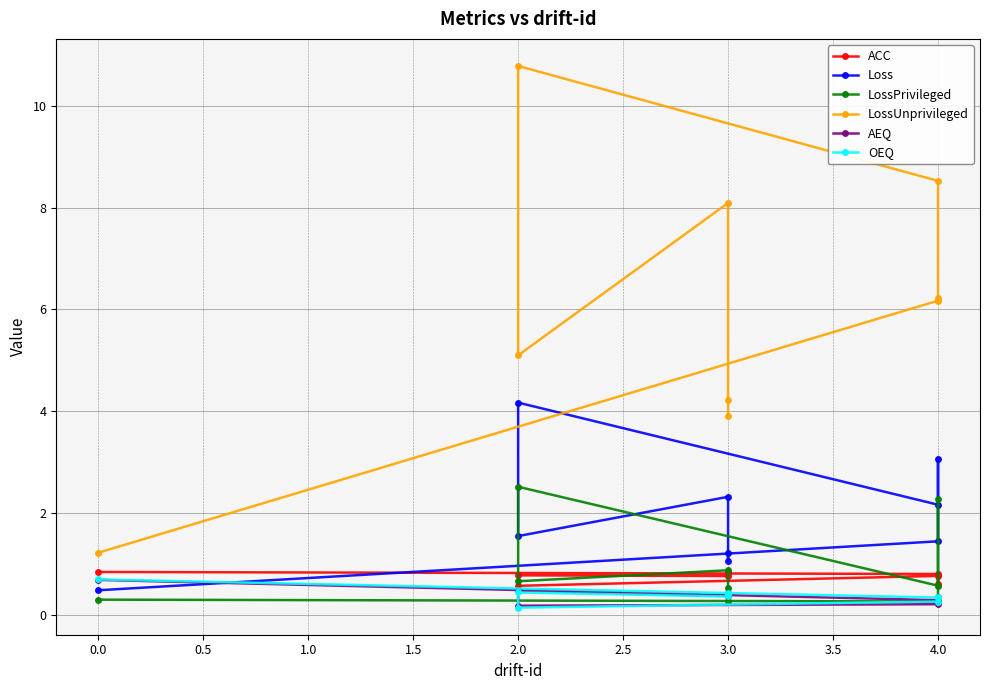

Reading left to right, what are all the values shown in this chart?

ACC: 0.8	0.8	0.6	0.8	0.6	0.8	0.8	0.8	0.8
Loss: 0.5	1.4	3.1	2.2	4.2	1.5	2.3	1.1	1.2
LossPrivileged: 0.3	0.3	2.3	0.6	2.5	0.7	0.9	0.3	0.5
LossUnprivileged: 1.2	6.2	6.2	8.5	10.8	5.1	8.1	4.2	3.9
AEQ: 0.7	0.3	0.3	0.2	0.2	0.5	0.4	0.4	0.4
OEQ: 0.7	0.3	0.3	0.3	0.1	0.4	0.4	0.4	0.4